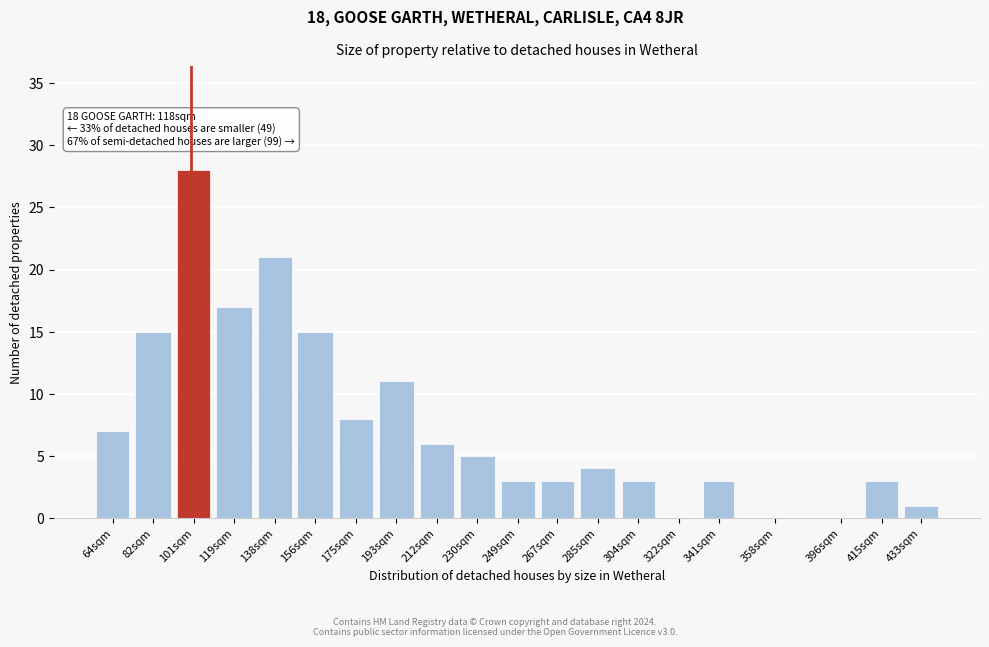

Reading left to right, transcribe all the data shown in this chart.

64sqm=7	82sqm=15	101sqm=28	119sqm=17	138sqm=21	156sqm=15	175sqm=8	193sqm=11	212sqm=6	230sqm=5	249sqm=3	267sqm=3	285sqm=4	304sqm=3	322sqm=0	341sqm=3	358sqm=0	396sqm=0	415sqm=3	433sqm=1